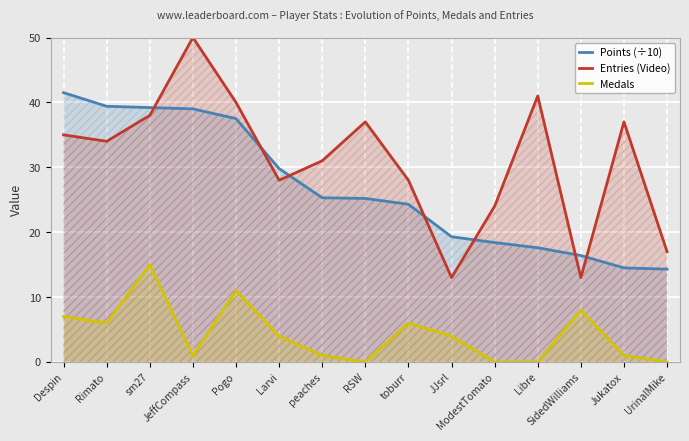

Which has a higher value, peaches or UrinalMike?

peaches